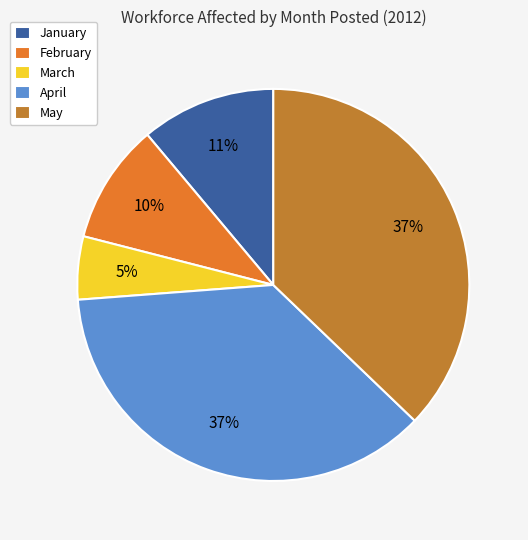

Approximately how many times larger is the value at January compared to April?

0.3